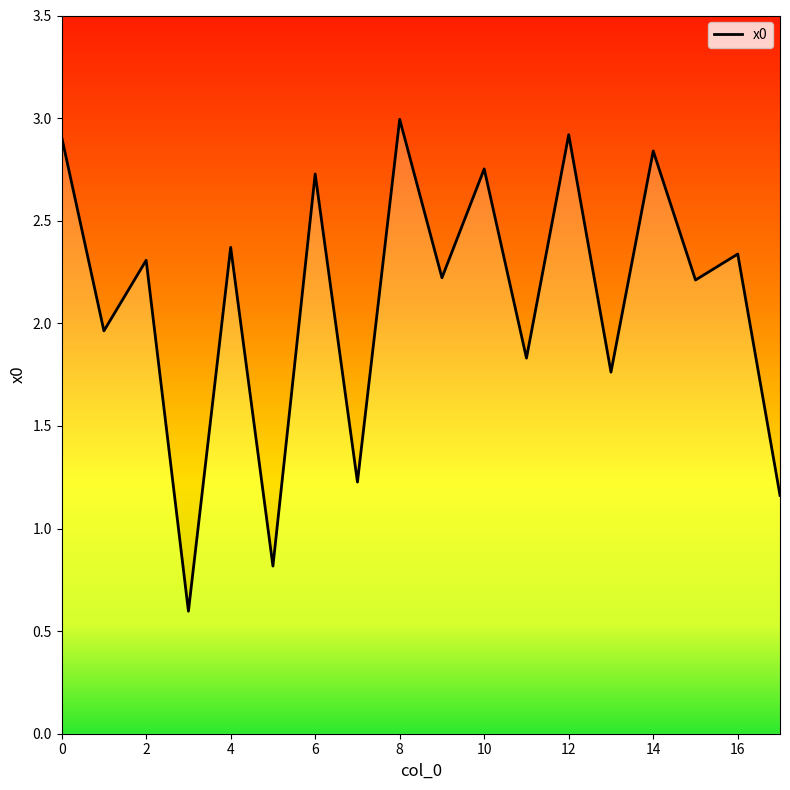

Rank the categories by value from highest to lowest.

8, 12, 0, 14, 10, 6, 4, 16, 2, 9, 15, 1, 11, 13, 7, 17, 5, 3